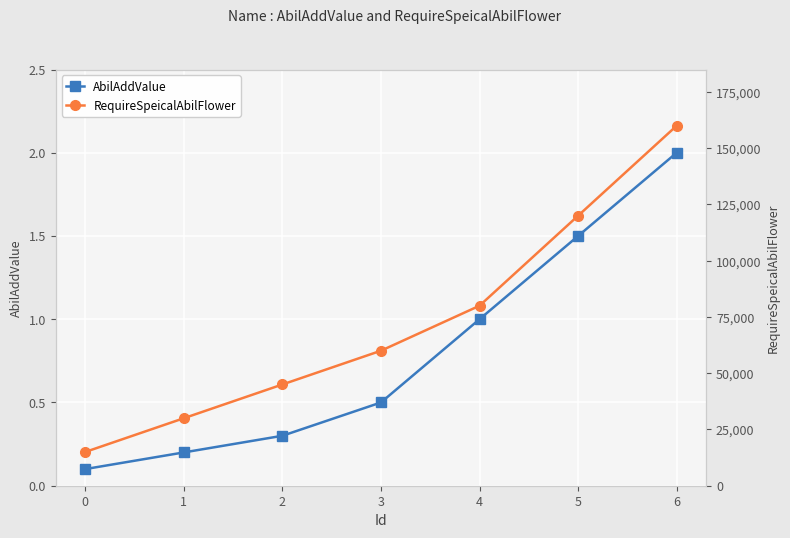

True or false: RequireSpeicalAbilFlower has a value of 80000.0 at 4.

True